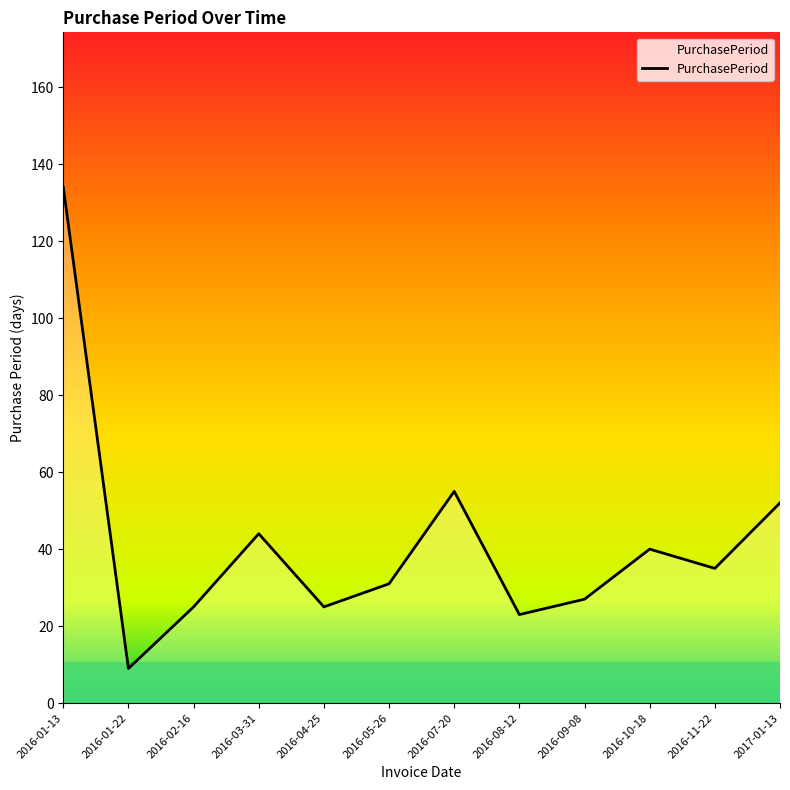

Approximately how many times larger is the value at 2016-02-16 compared to 2016-04-25?

1.0